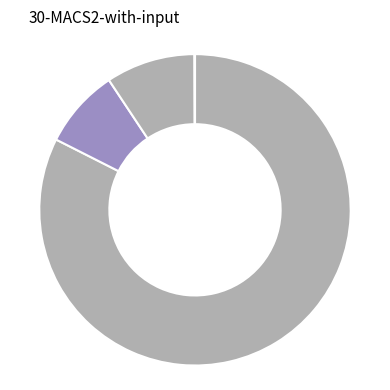

How many segments does this pie chart have?

5